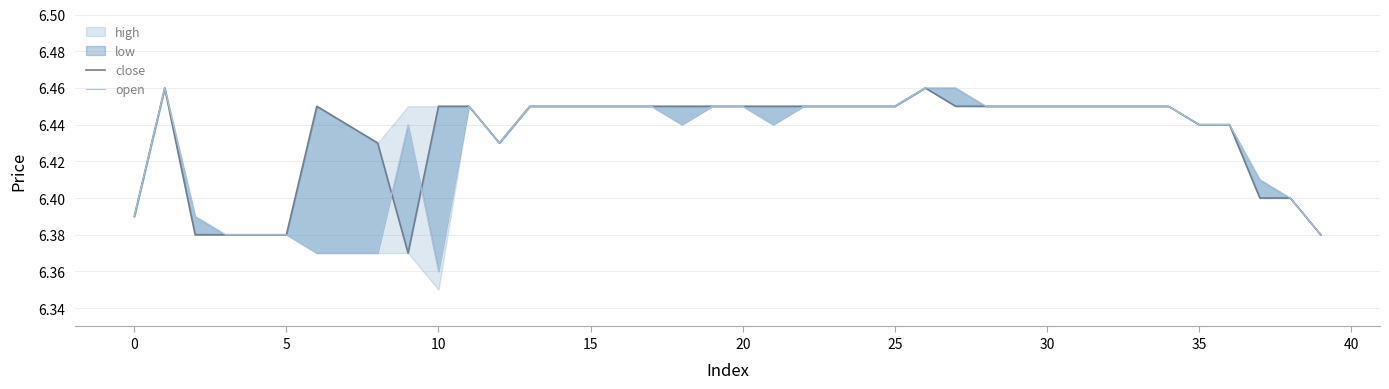

How many intersections are there between open and close?

2